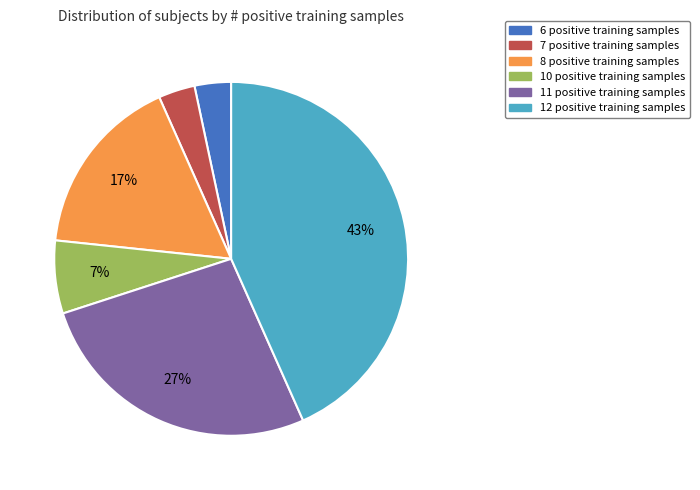

Which slice is the largest?

12 positive training samples